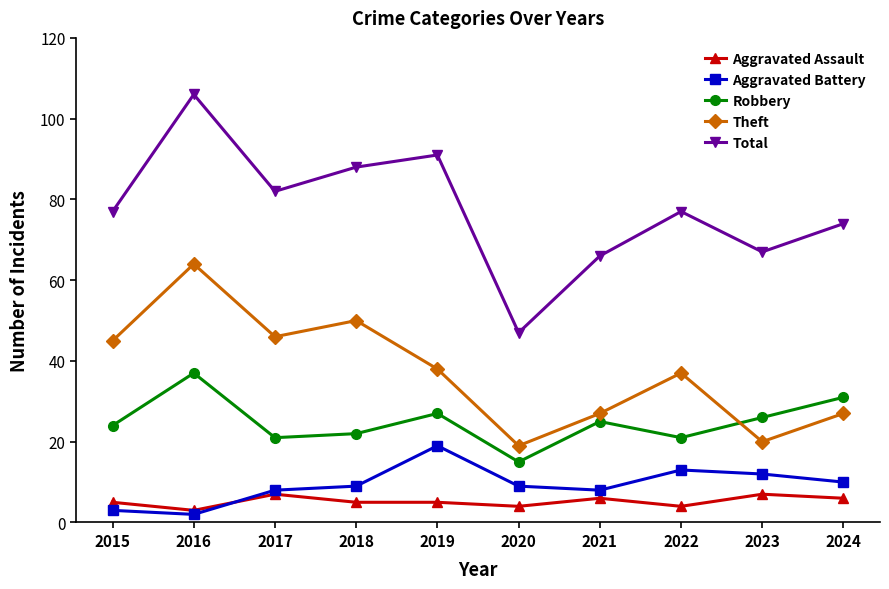

What is the value of the Robbery point at the 6th from the left?

15